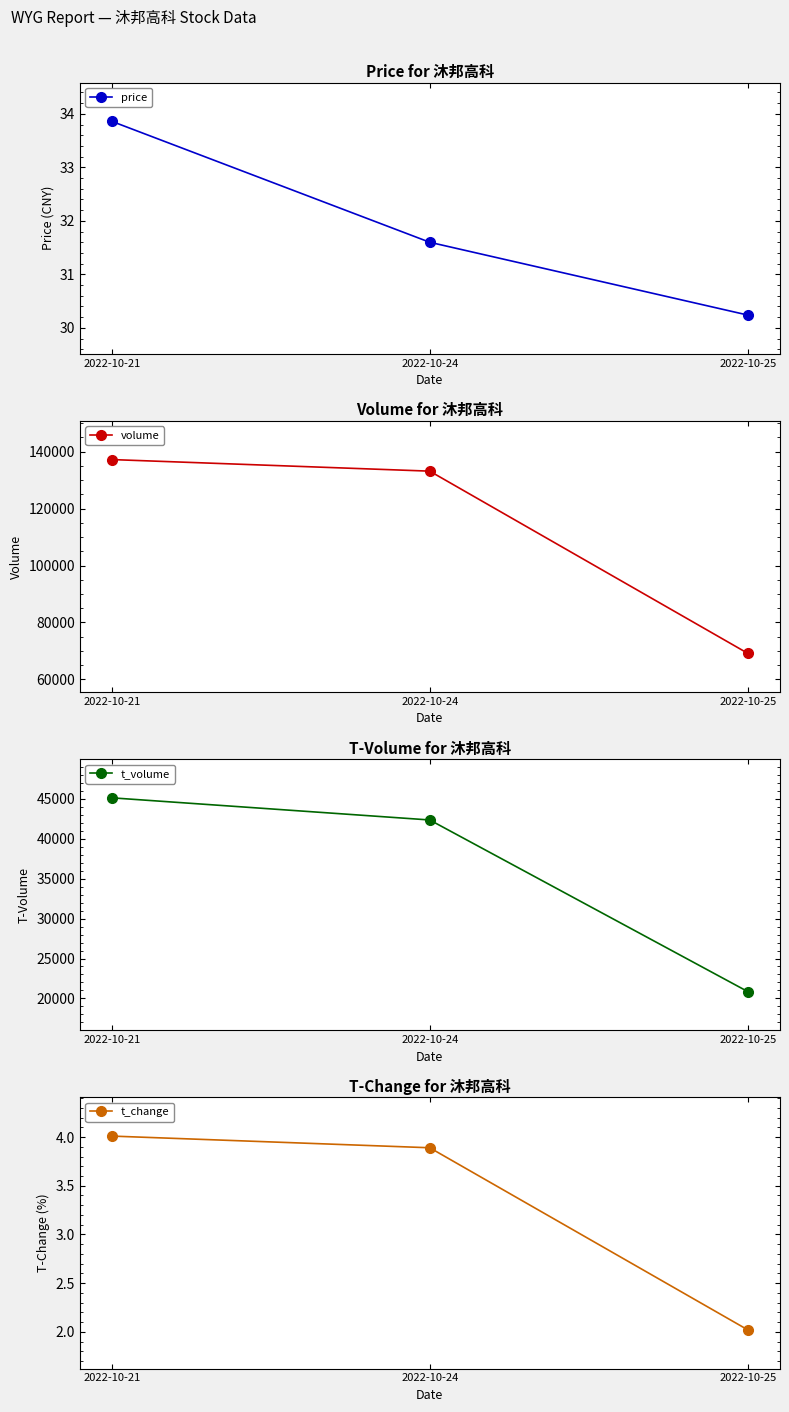

Does the chart display data point markers on the line(s)?

Yes